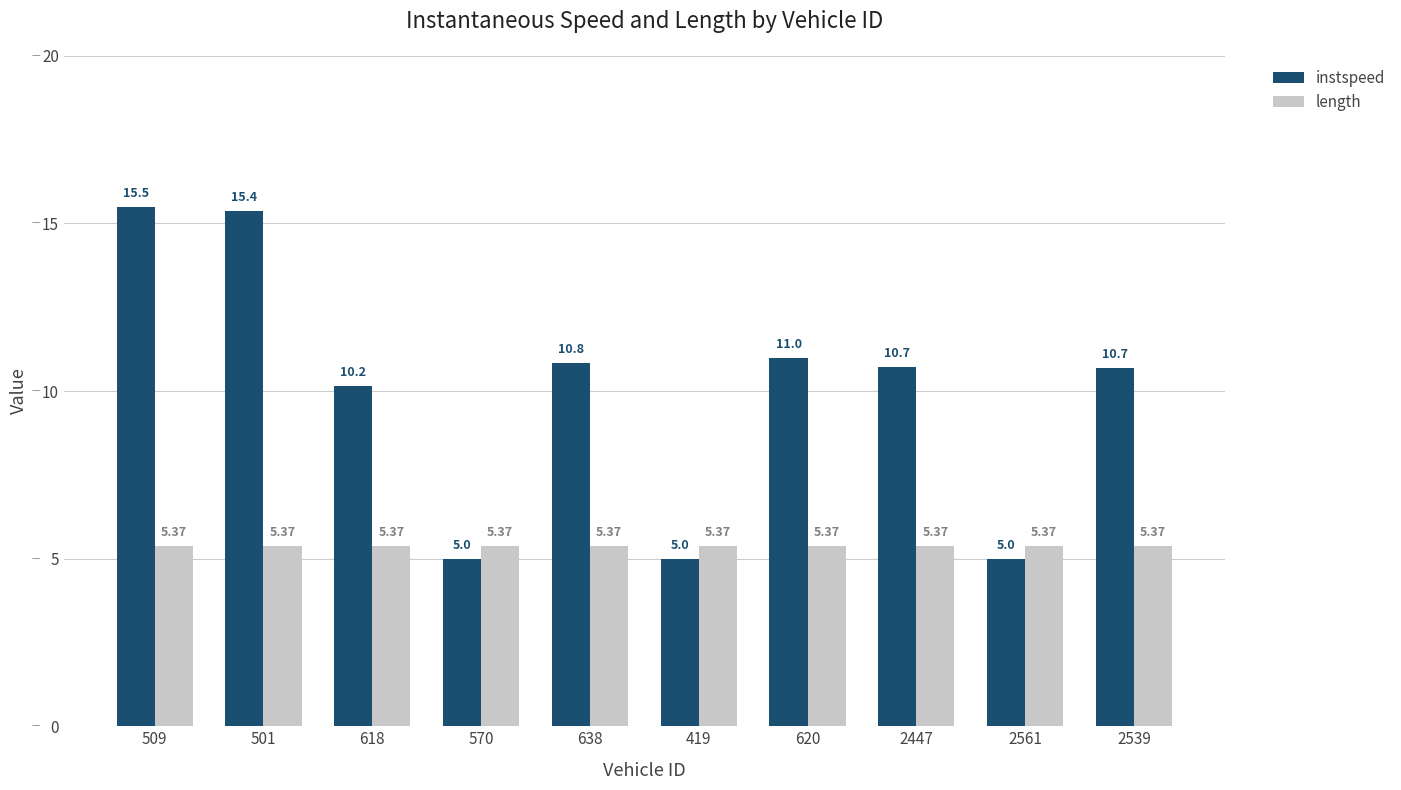

What is the total value across all series at 2539?

16.1